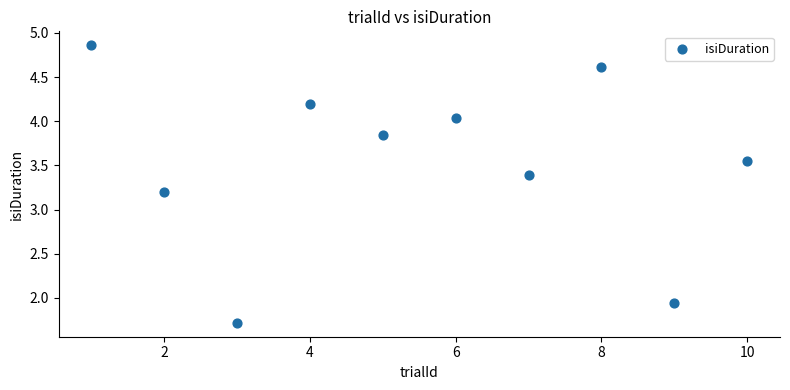

What is the range of Y values (max minus min)?

3.1